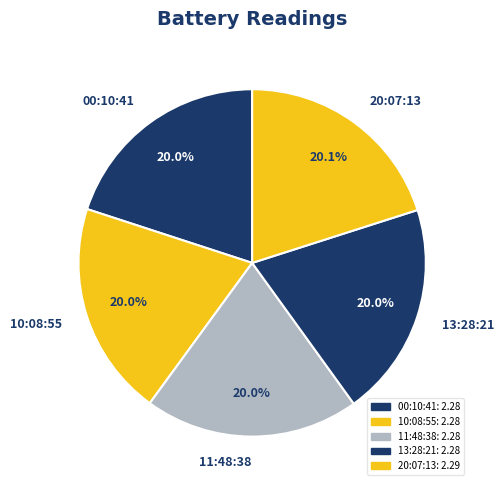

What is the ratio of the value at 11:48:38 to the value at 00:10:41?

1.0